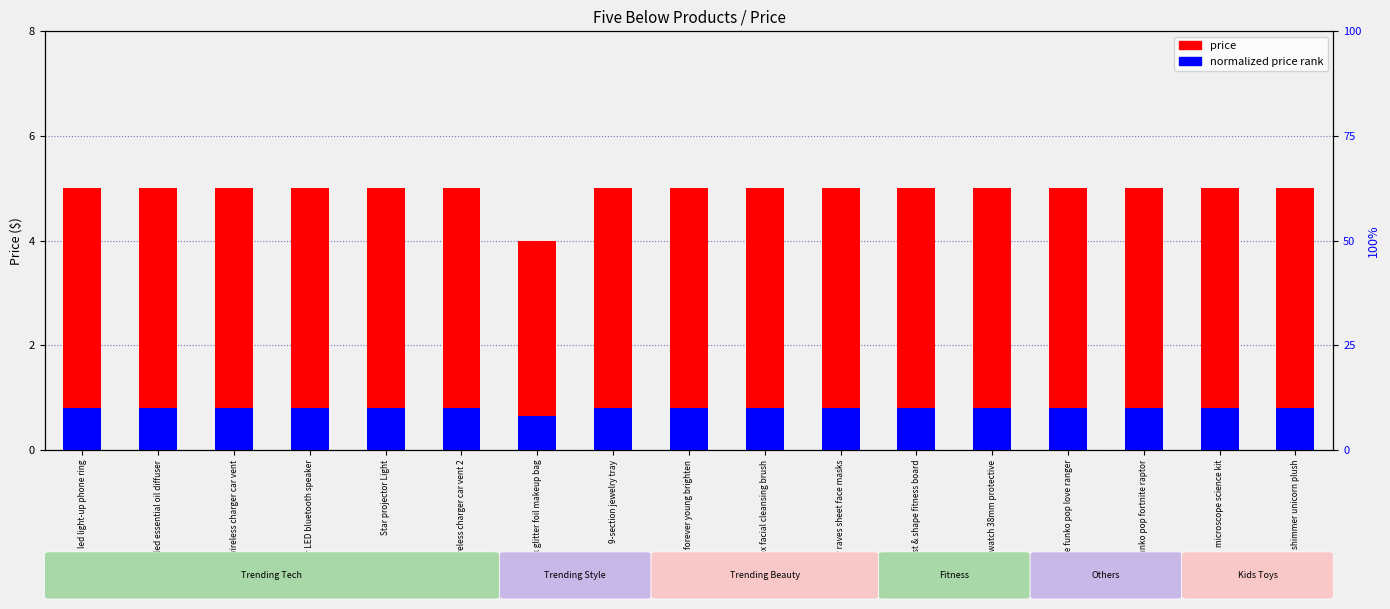

What is the label of the 13th bar from the right?

Star projector Light